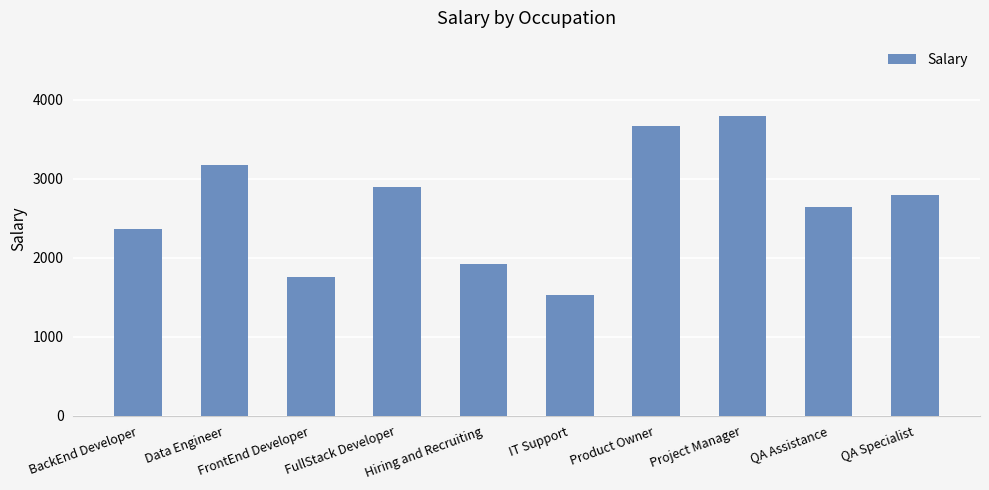

What is the difference between the values at QA Specialist and Product Owner?

870